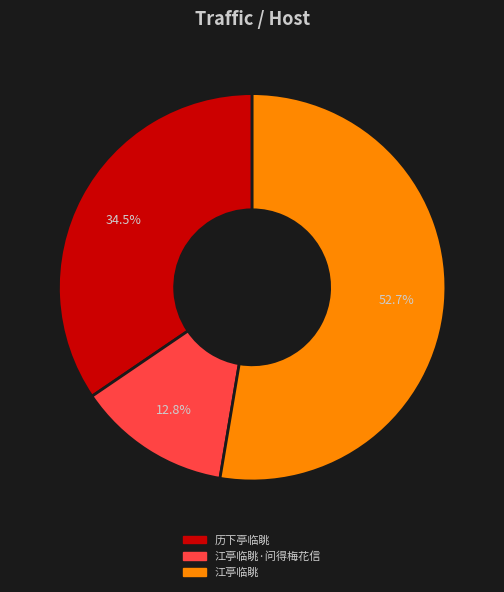

Does any single category account for the majority?

Yes